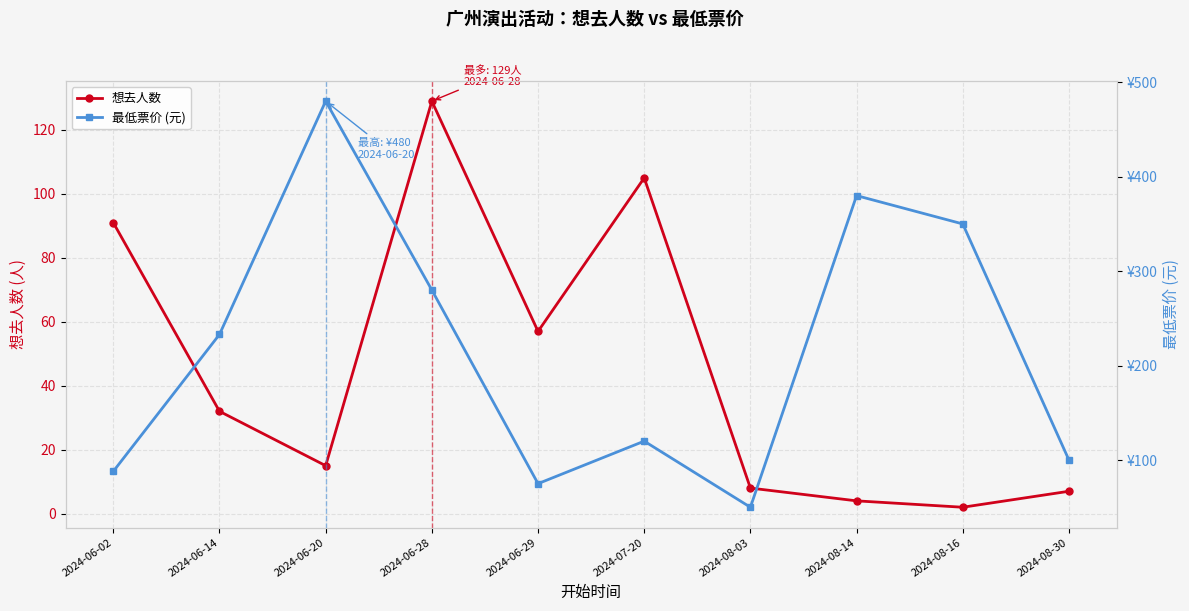

What is the difference between the 想去人数 values at 2024-06-28 and 2024-06-14?

97